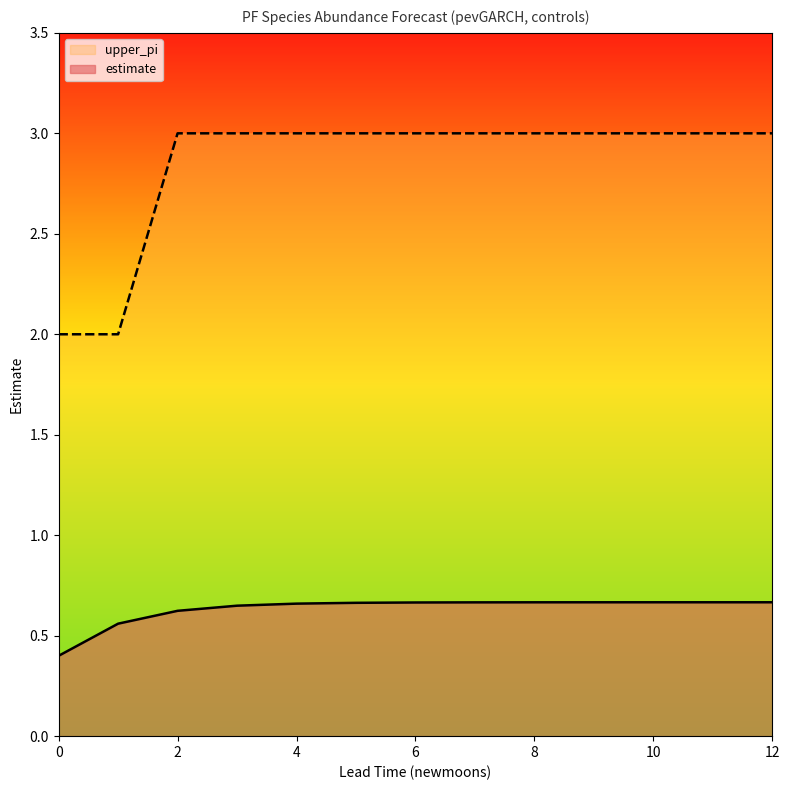

Rank the series by their maximum value, from highest to lowest.

upper_pi, estimate